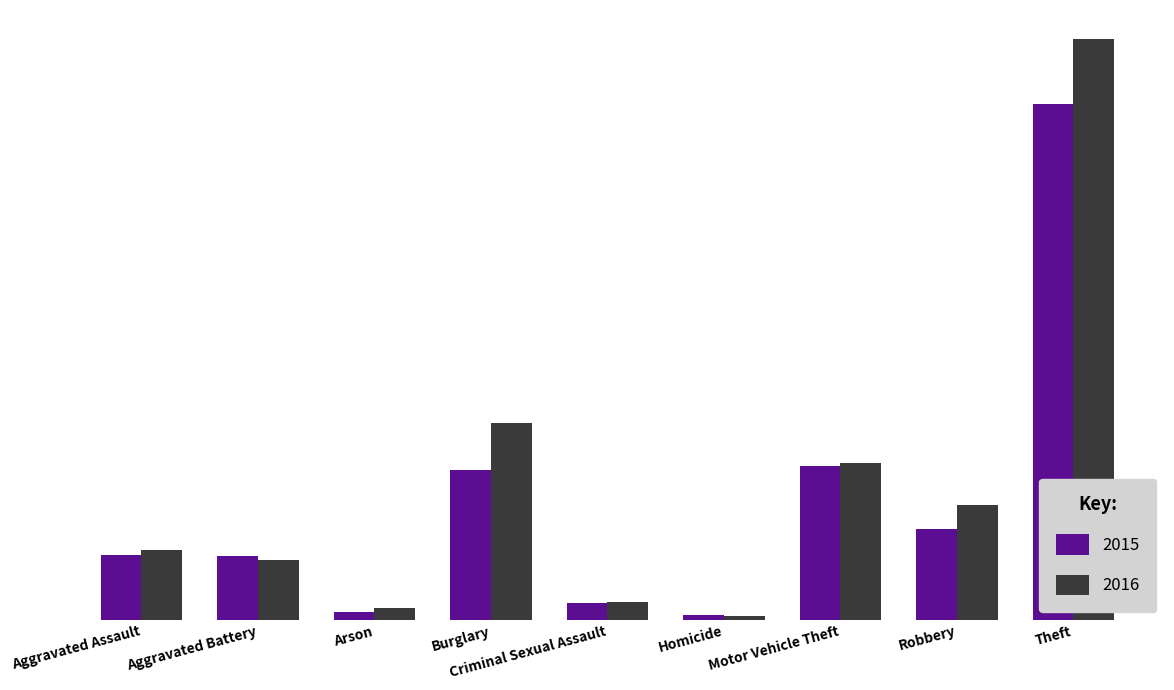

At how many categories does at least one series exceed 302?

2